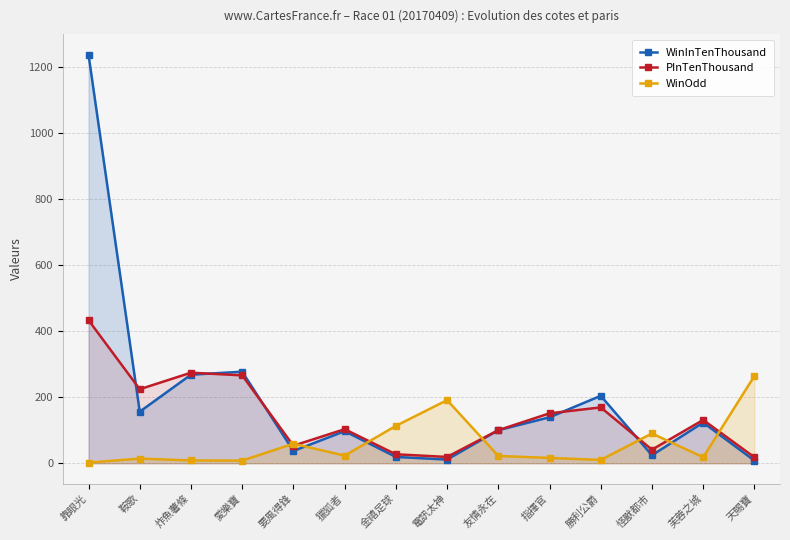

What is the spread (max minus min) of values at 友情永在?

78.0